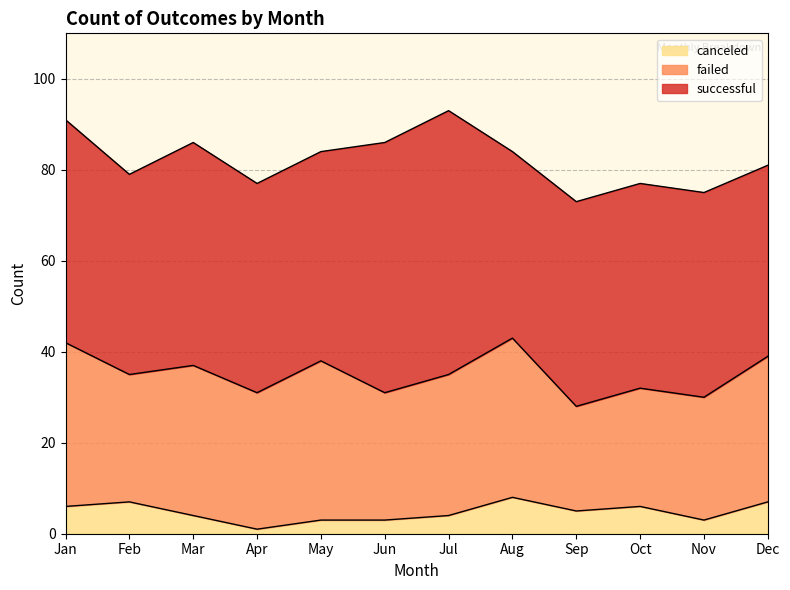

At which label does failed reach its peak?

Jan